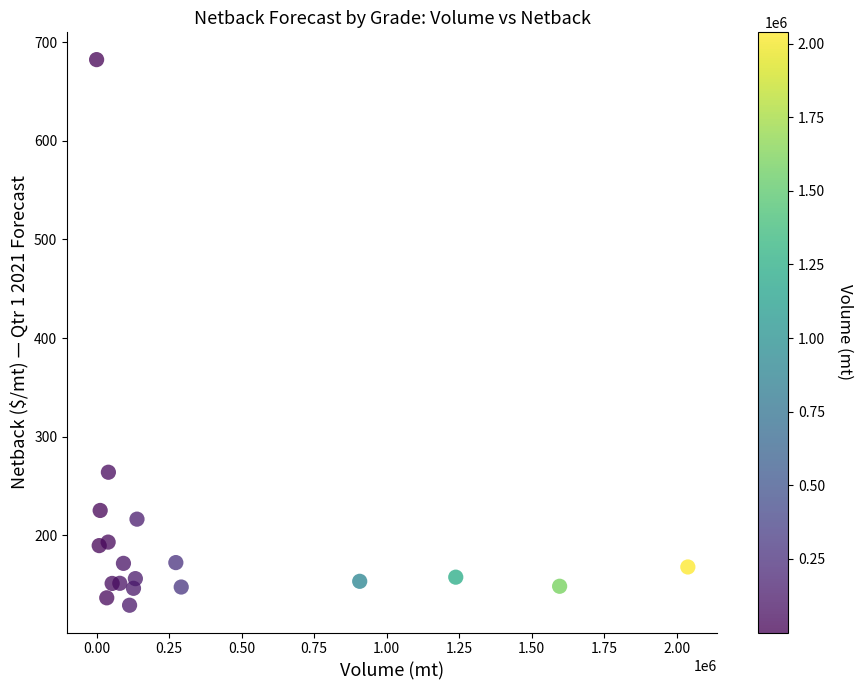

What is the range of Y values (max minus min)?

553.1